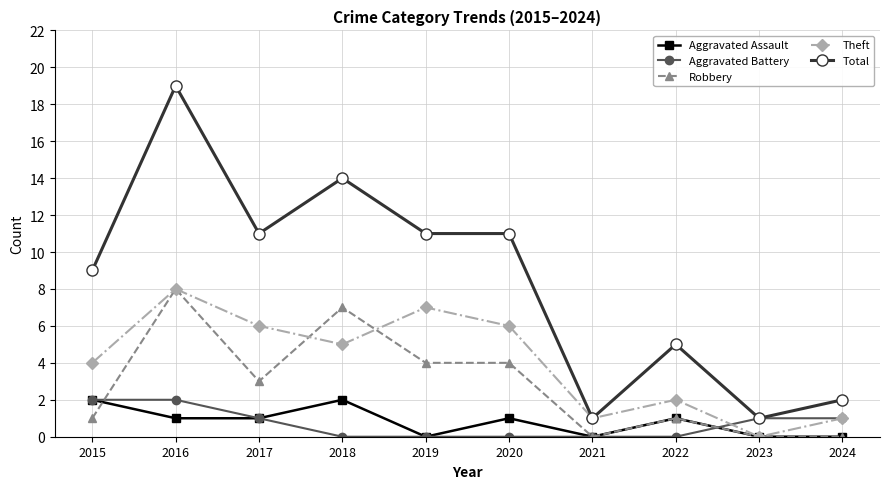

Reading left to right, list all the values displayed in this chart.

Aggravated Assault: 2015=2	2016=1	2017=1	2018=2	2019=0	2020=1	2021=0	2022=1	2023=0	2024=0
Aggravated Battery: 2015=2	2016=2	2017=1	2018=0	2019=0	2020=0	2021=0	2022=0	2023=1	2024=1
Robbery: 2015=1	2016=8	2017=3	2018=7	2019=4	2020=4	2021=0	2022=1	2023=0	2024=0
Theft: 2015=4	2016=8	2017=6	2018=5	2019=7	2020=6	2021=1	2022=2	2023=0	2024=1
Total: 2015=9	2016=19	2017=11	2018=14	2019=11	2020=11	2021=1	2022=5	2023=1	2024=2